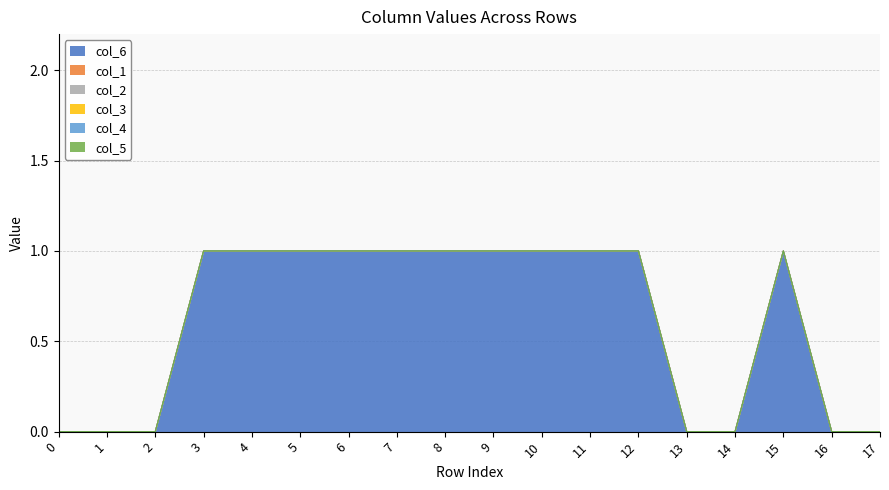

List the series in order of their peak value, highest first.

col_6, col_1, col_2, col_3, col_4, col_5